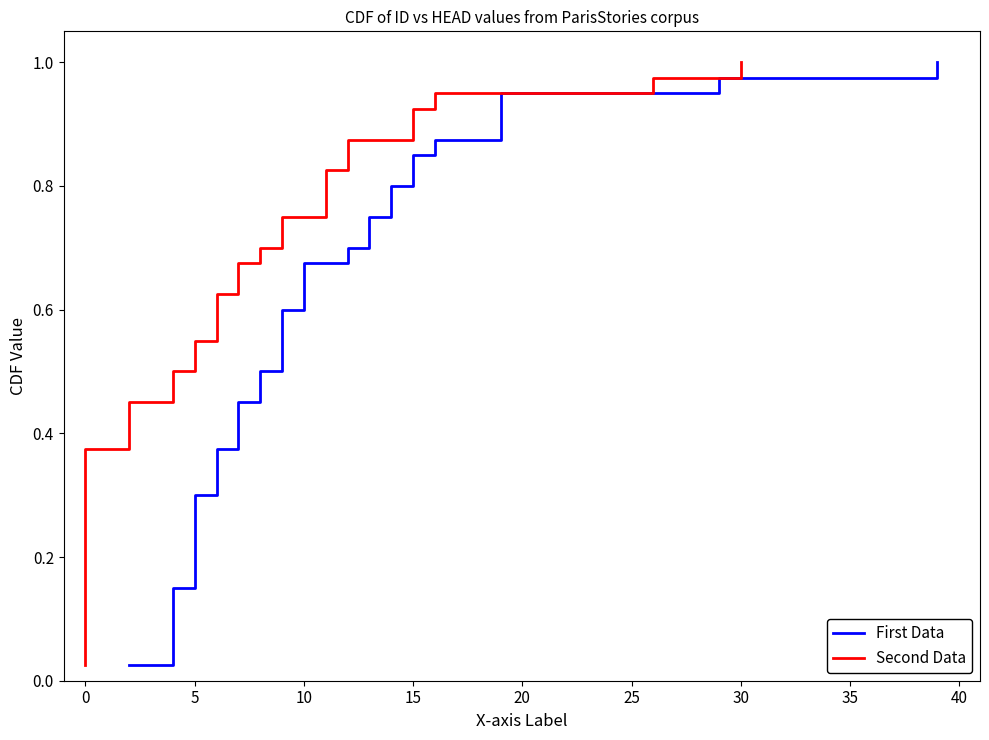

The Second Data series shows 0.8 at 19. True or false?

False